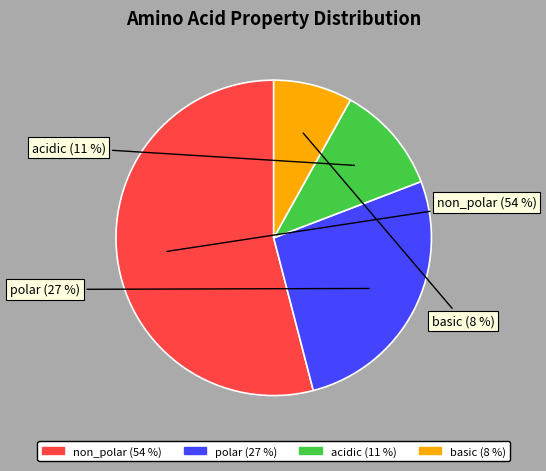

Between polar and non_polar, which is larger?

non_polar